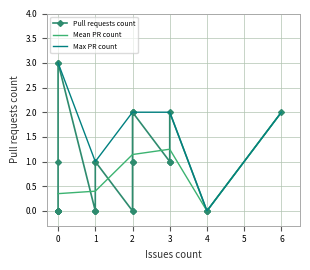

True or false: Mean PR count has a value of 2.1 at 3.

False